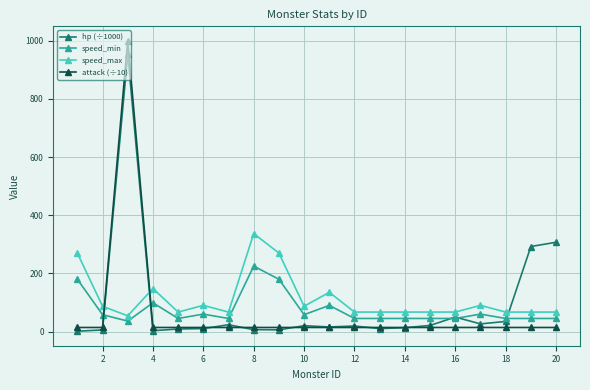

How many intersections are there between speed_max and attack (÷10)?

2